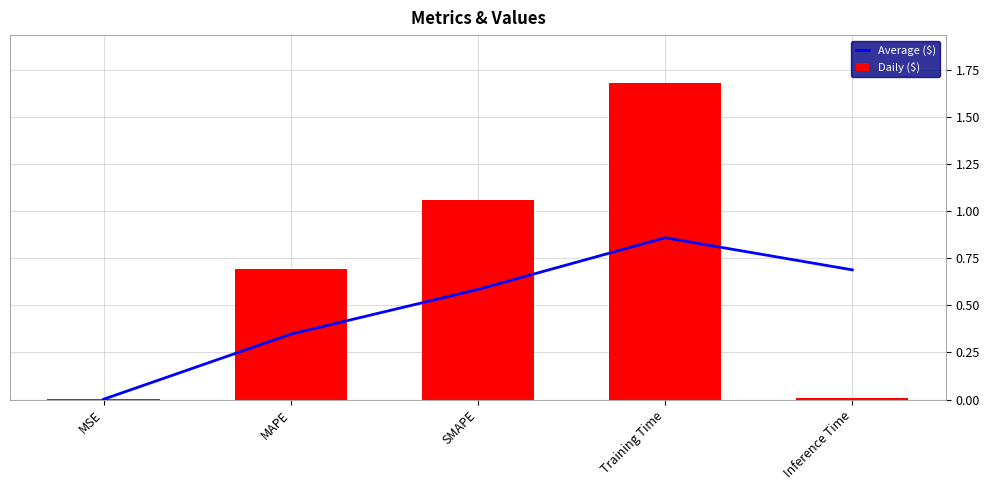

Reading left to right, list all the values displayed in this chart.

Average ($): 0.0	0.3	0.6	0.9	0.7
Daily ($): 0.0	0.7	1.1	1.7	0.0